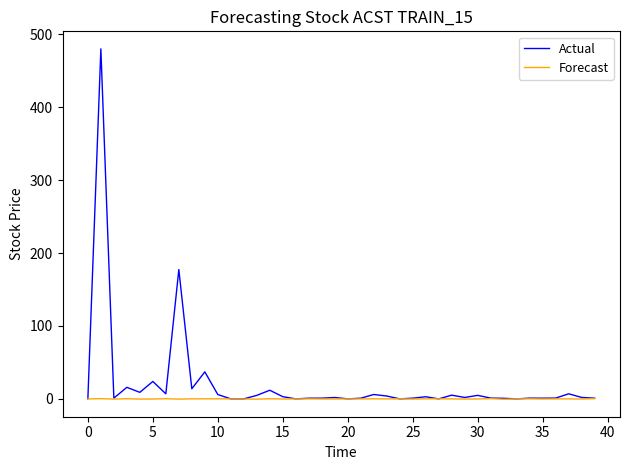

Does the chart have visible grid lines?

No